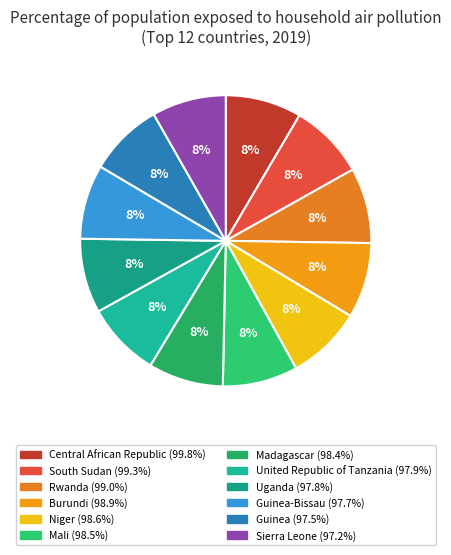

How many slices are in this pie chart?

12